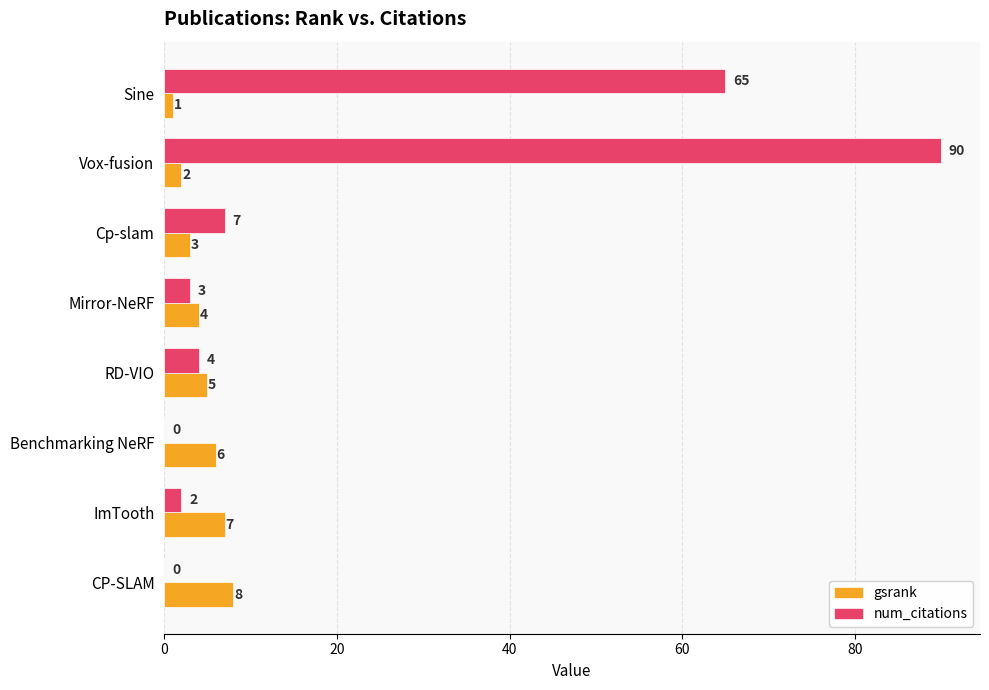

What are all the series names shown in the legend?

gsrank, num_citations